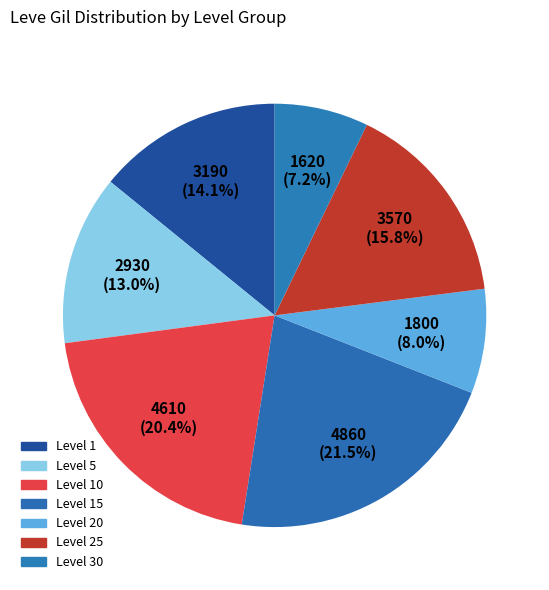

Is there any slice that represents more than half of the pie?

No